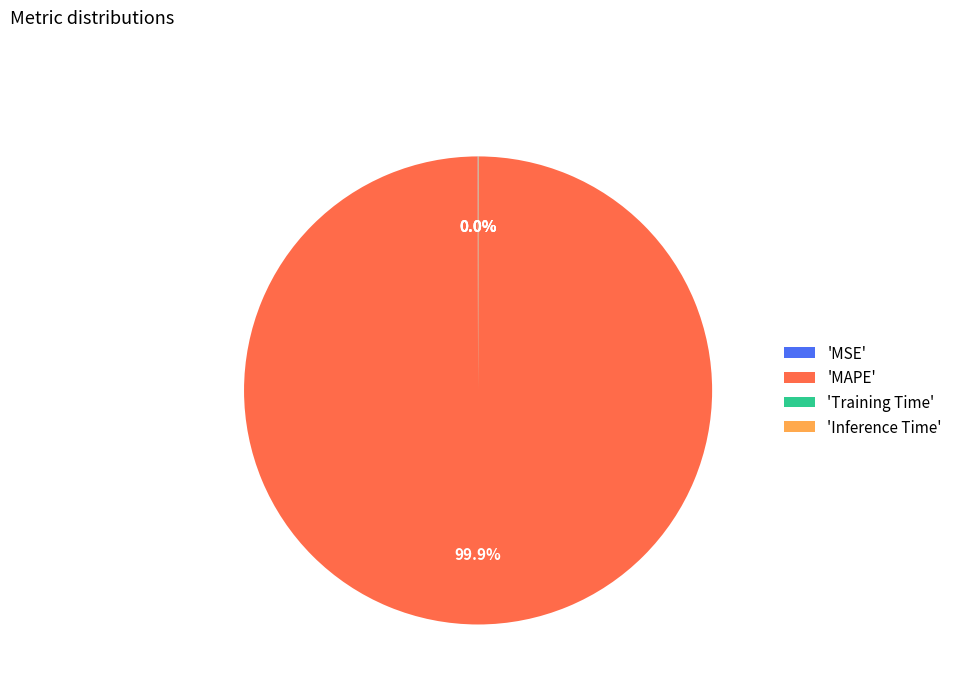

Which category has the biggest portion of the pie?

'MAPE'